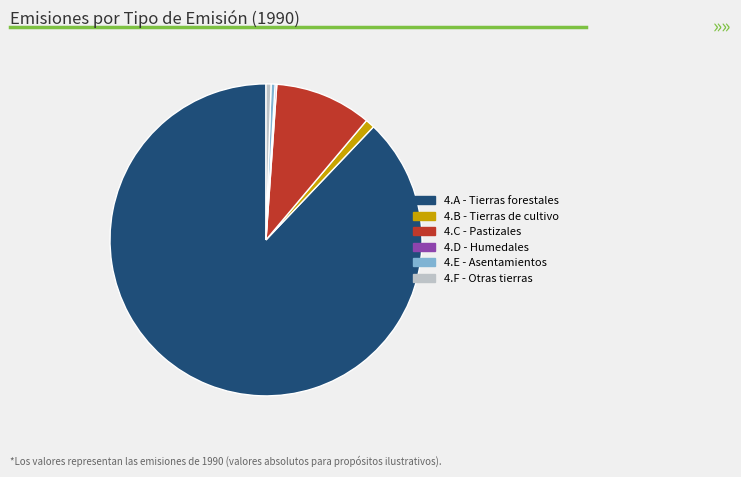

Which category has the biggest portion of the pie?

4.A - Tierras forestales